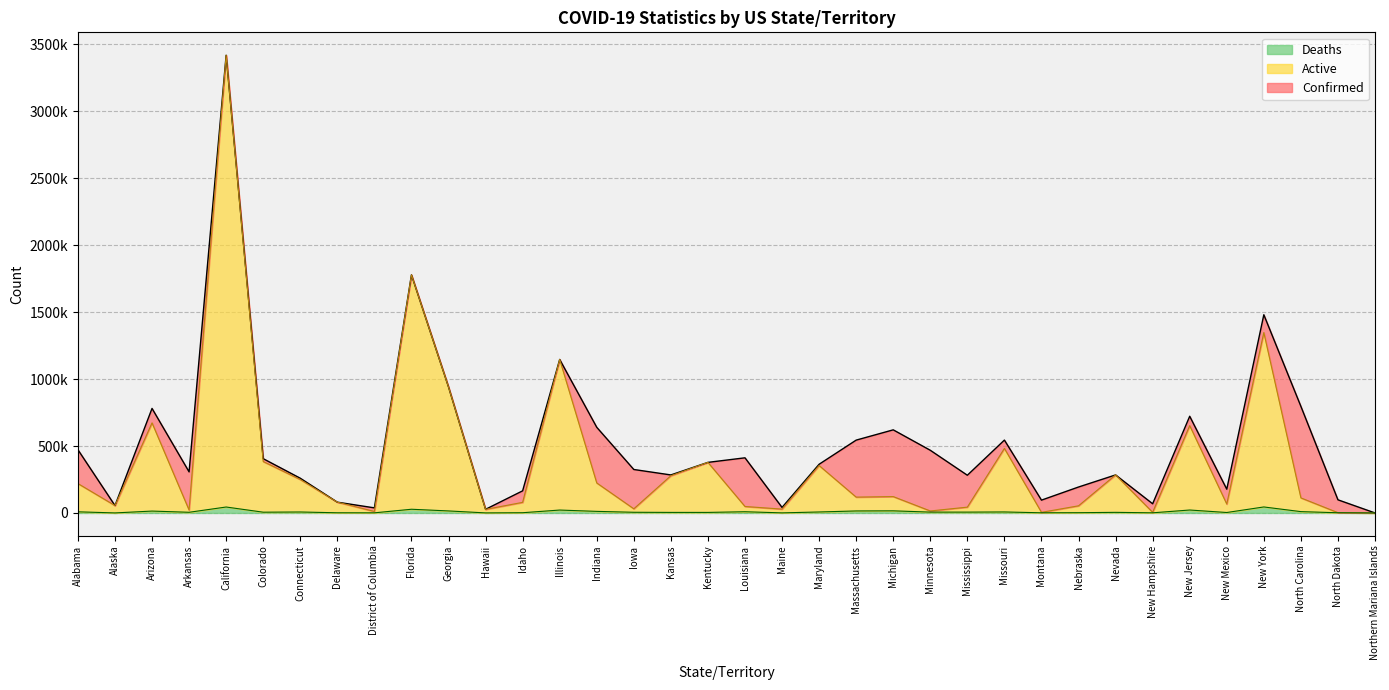

Reading left to right, transcribe all the data shown in this chart.

Confirmed: Alabama=472423	Alaska=55261	Arizona=780637	Arkansas=306736	California=3417982	Colorado=405330	Connecticut=259372	Delaware=80594	District of Columbia=38035	Florida=1777983	Georgia=940991	Hawaii=27236	Idaho=165209	Illinois=1146346	Indiana=639711	Iowa=324590	Kansas=283926	Kentucky=377790	Louisiana=411812	Maine=41219	Maryland=363650	Massachusetts=543934	Michigan=620685	Minnesota=468118	Mississippi=281678	Missouri=544197	Montana=95790	Nebraska=193722	Nevada=284042	New Hampshire=68597	New Jersey=722167	New Mexico=177556	New York=1480224	North Carolina=796195	North Dakota=98155	Northern Mariana Islands=133
Active: Alabama=219543	Alaska=55259	Arizona=672658	Arkansas=21430	California=3418214	Colorado=383885	Connecticut=249572	Delaware=80721	District of Columbia=11200	Florida=1777983	Georgia=940991	Hawaii=26685	Idaho=79131	Illinois=1146346	Indiana=224055	Iowa=30993	Kansas=278052	Kentucky=377790	Louisiana=48355	Maine=28693	Maryland=354125	Massachusetts=118217	Michigan=122190	Minnesota=14893	Mississippi=43502	Missouri=481954	Montana=4628	Nebraska=53314	Nevada=284042	New Hampshire=4765	New Jersey=652214	New Mexico=66519	New York=1347319	North Carolina=112498	North Dakota=2209	Northern Mariana Islands=104
Deaths: Alabama=8515	Alaska=279	Arizona=14048	Arkansas=5076	California=44387	Colorado=5731	Connecticut=7214	Delaware=1335	District of Columbia=952	Florida=27696	Georgia=15092	Hawaii=418	Idaho=1767	Illinois=21738	Indiana=11817	Iowa=5108	Kansas=4113	Kentucky=4051	Louisiana=9119	Maine=635	Maryland=7349	Massachusetts=14999	Michigan=15854	Minnesota=6367	Mississippi=6269	Missouri=7474	Montana=1314	Nebraska=1968	Nevada=4520	New Hampshire=1104	New Jersey=21989	New Mexico=3399	New York=44839	North Carolina=9983	North Dakota=1453	Northern Mariana Islands=2